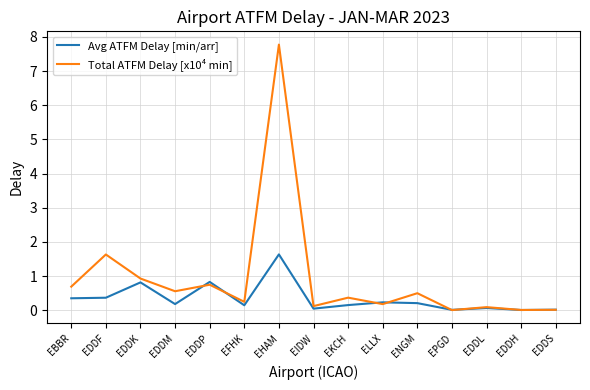

At which category is the sum across all series the highest?

EHAM